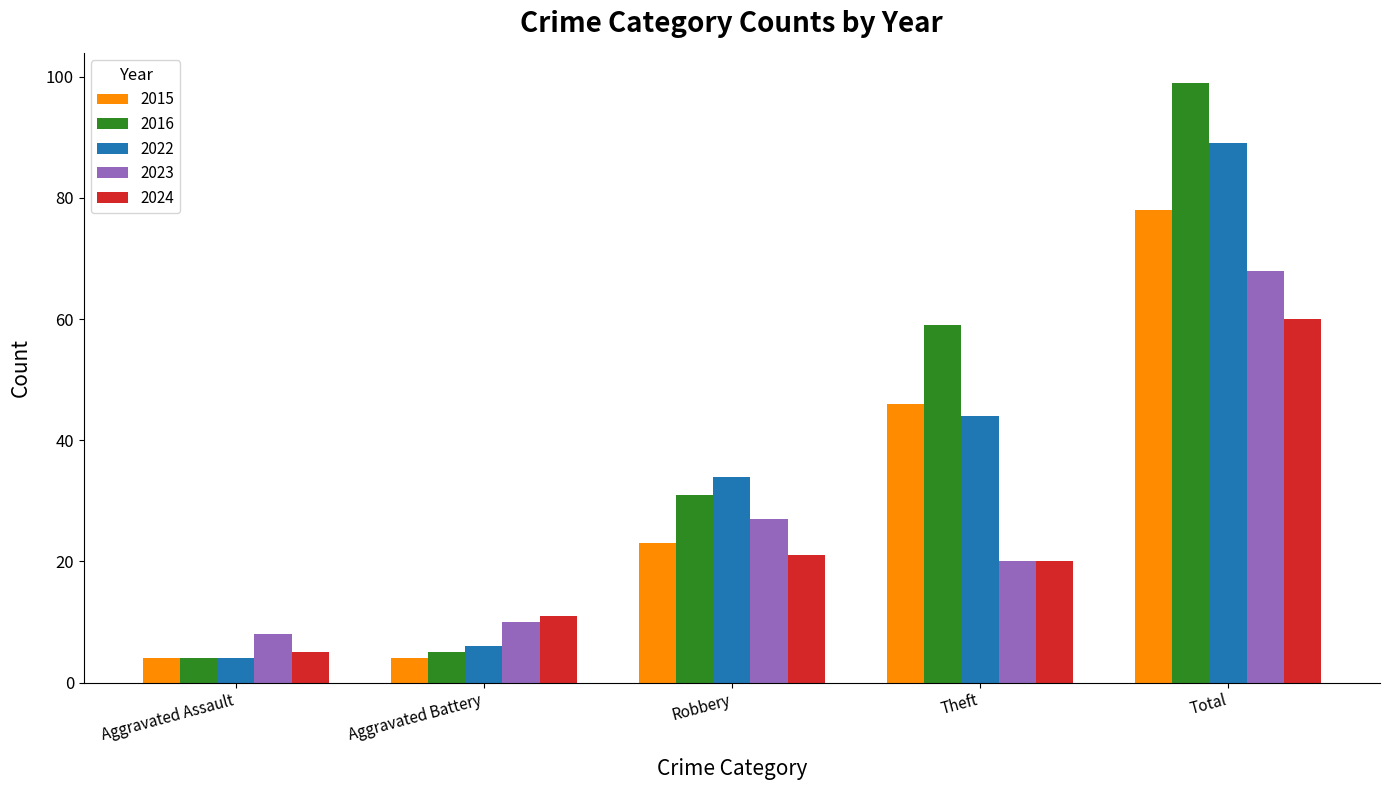

Where is 2016 nearest to the value 51?

Theft